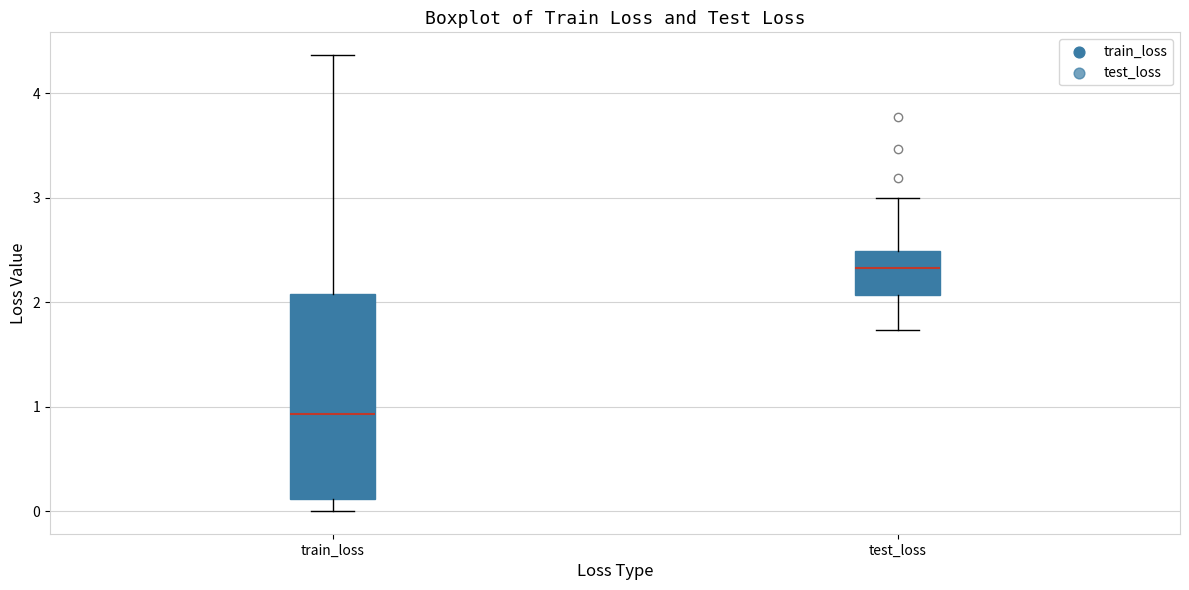

Reading left to right, read every box against the y-axis: the position of its median line, the range the box covers, and the ends of its whiskers. The values are not printed on the chart, so give them approximately, as read against the axis.

train_loss: median 0.9, box 0.1 to 2.1, whiskers 0.0 to 4.4
test_loss: median 2.3, box 2.1 to 2.5, whiskers 1.7 to 3.0